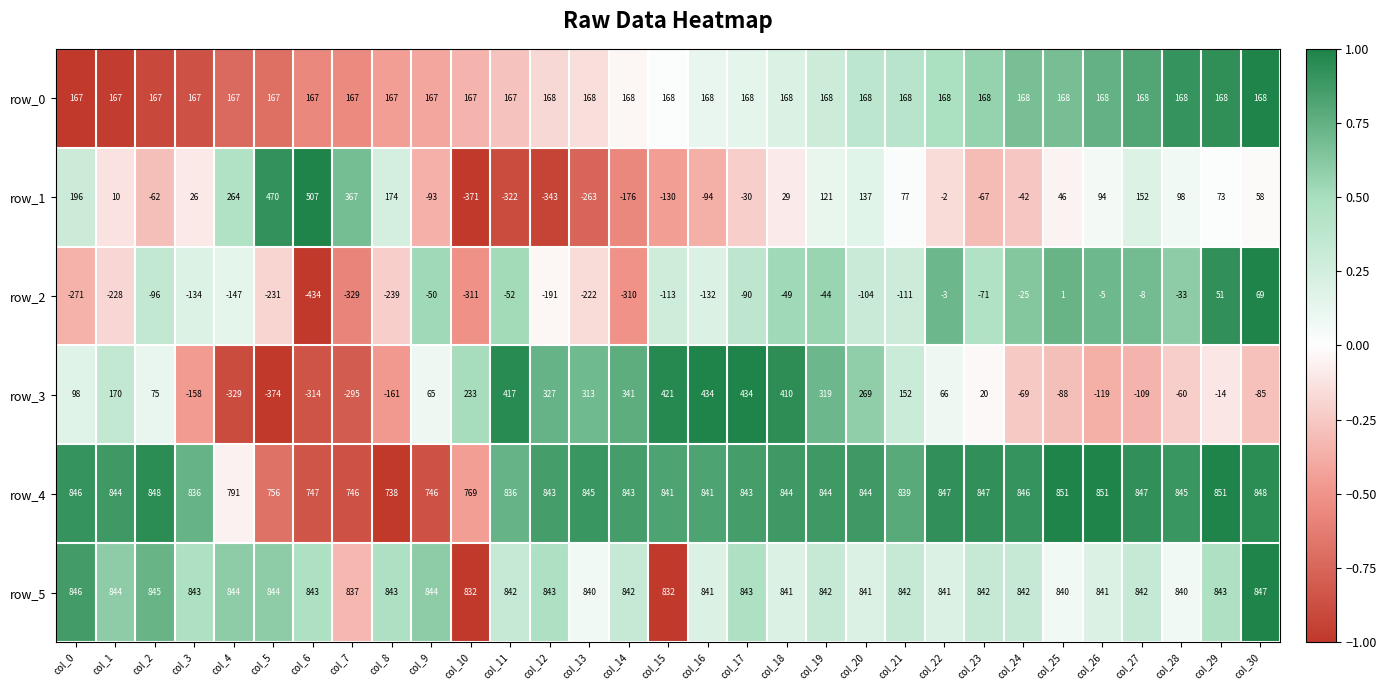

Where does the row_4 series first go above 844?

col_0